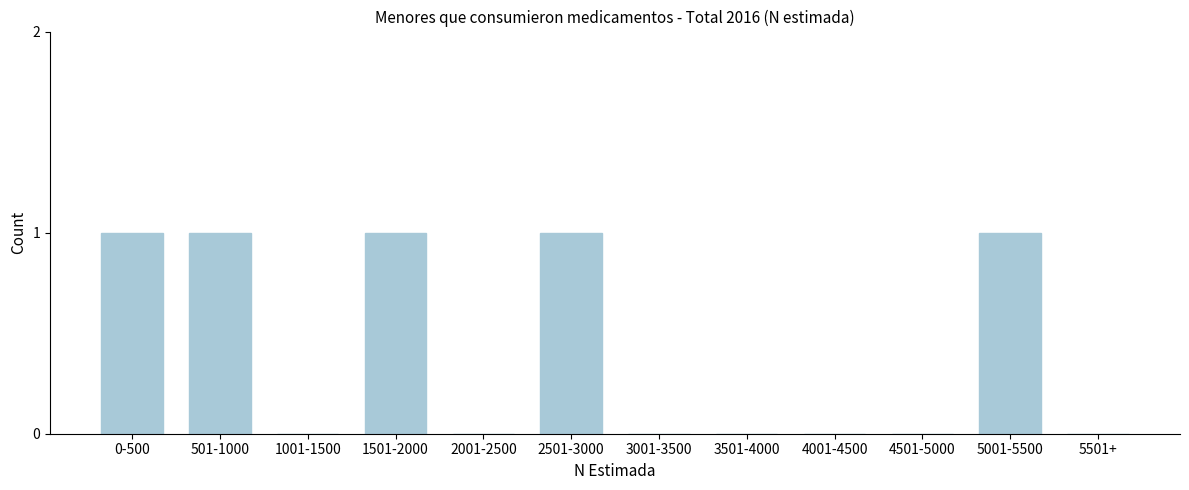

Reading right to left, extract all data points from this chart.

5501+=0	5001-5500=1	4501-5000=0	4001-4500=0	3501-4000=0	3001-3500=0	2501-3000=1	2001-2500=0	1501-2000=1	1001-1500=0	501-1000=1	0-500=1